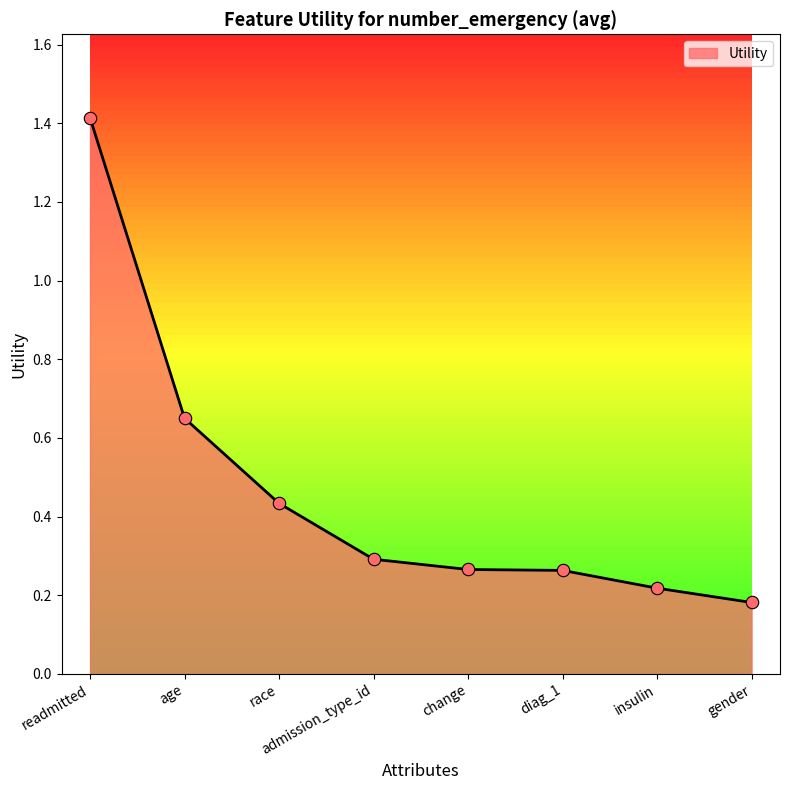

What is the change in value from readmitted to change?

-1.1